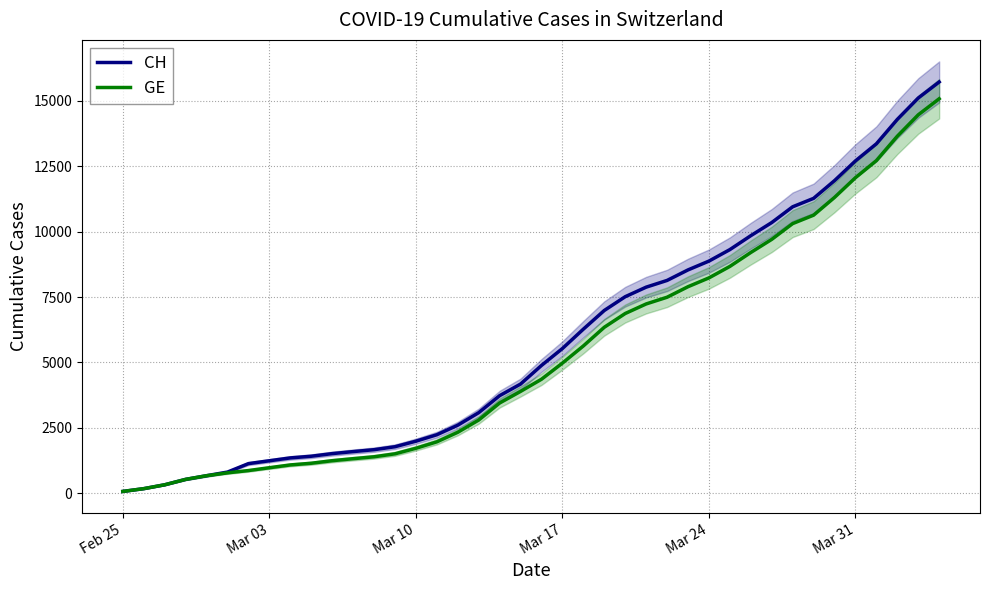

True or false: GE and CH intersect in this chart.

False